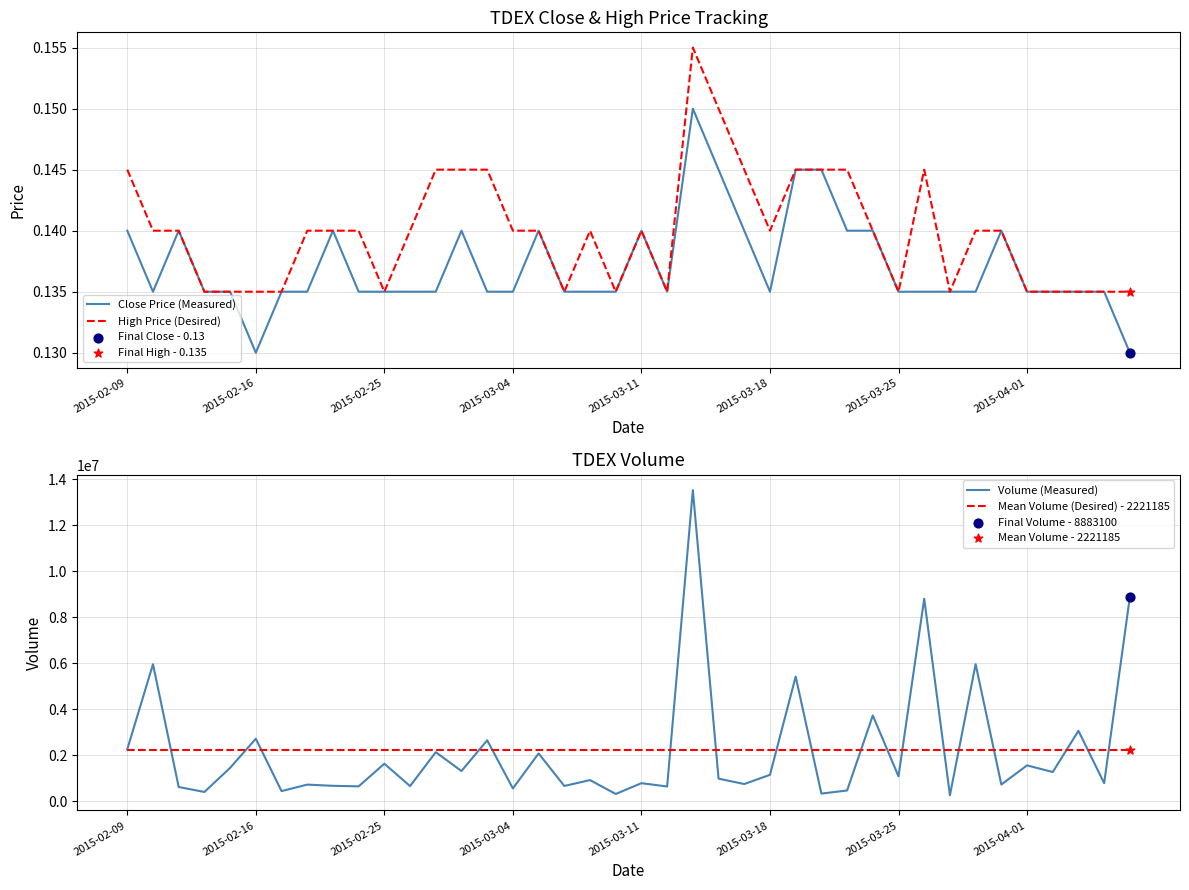

Which series contains the highest Y value?

Volume (Measured)